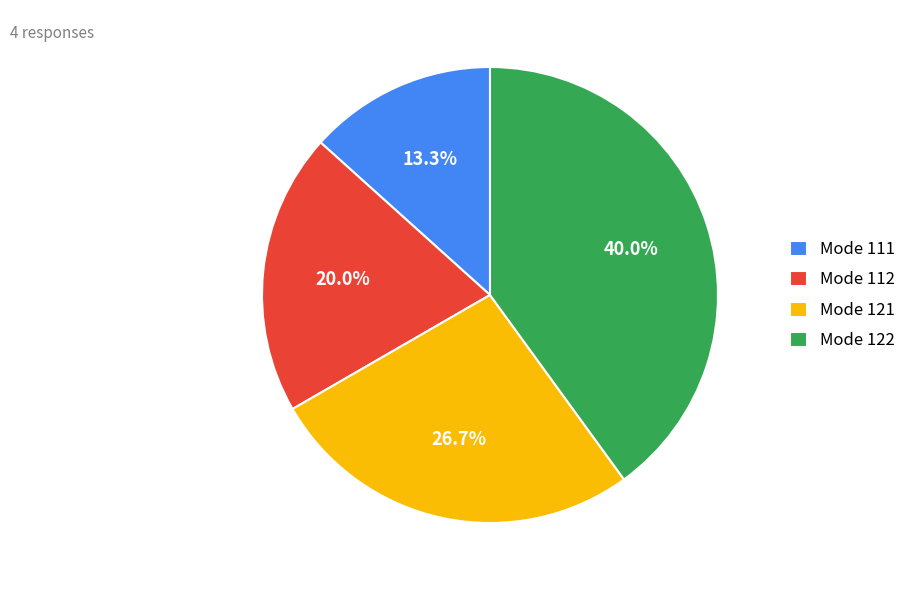

Do Mode 122 and Mode 112 together represent more than half of the pie?

Yes